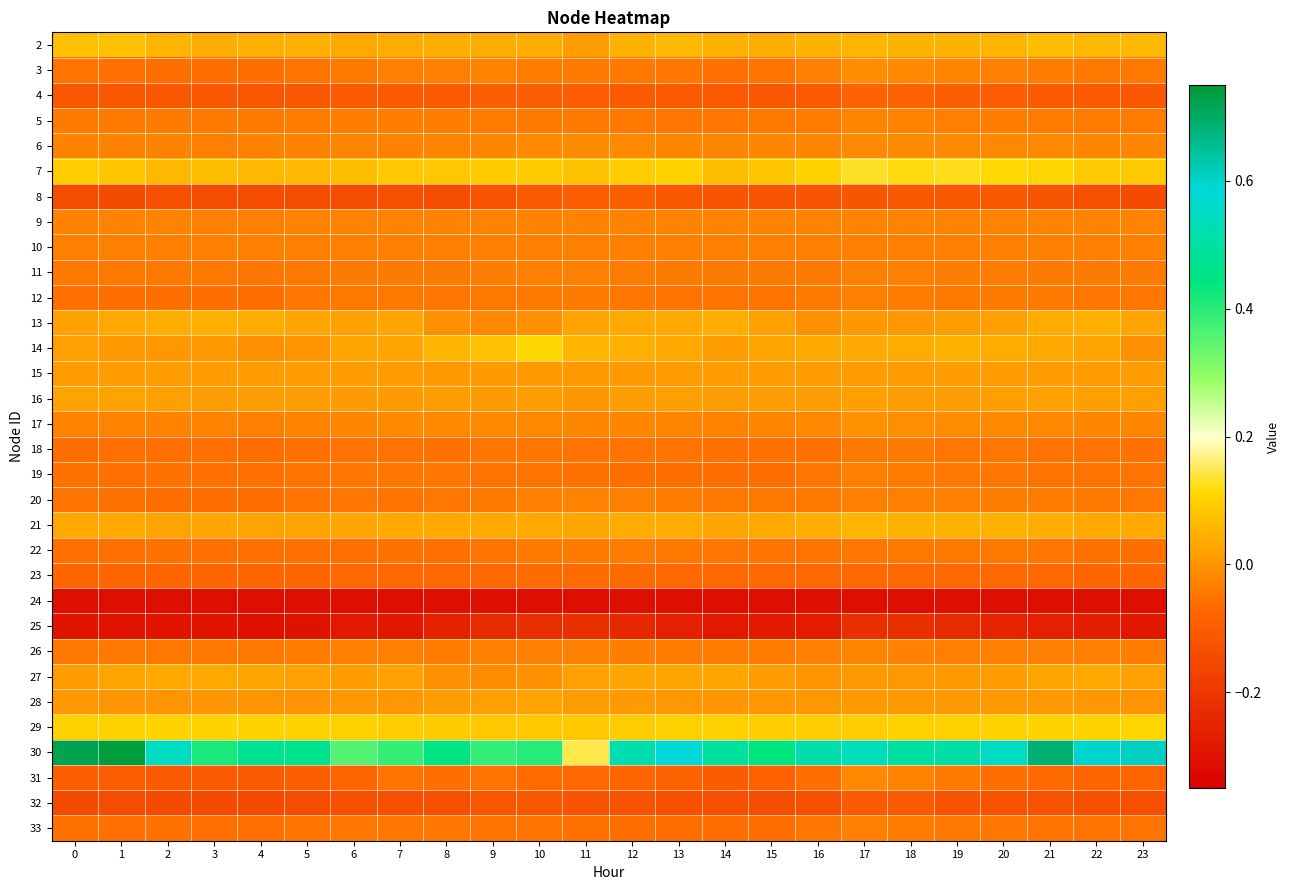

Reading left to right, list all the values displayed in this chart.

2: 0=0.1	1=0.1	2=0.1	3=0.0	4=0.0	5=0.0	6=0.0	7=0.0	8=0.0	9=0.0	10=0.0	11=0.0	12=0.1	13=0.1	14=0.0	15=0.0	16=0.1	17=0.1	18=0.0	19=0.1	20=0.1	21=0.1	22=0.1	23=0.1
3: 0=-0.1	1=-0.1	2=-0.1	3=-0.1	4=-0.1	5=-0.1	6=-0.0	7=-0.0	8=-0.0	9=-0.0	10=-0.0	11=-0.0	12=-0.0	13=-0.0	14=-0.1	15=-0.0	16=-0.0	17=-0.0	18=-0.0	19=-0.0	20=-0.0	21=-0.0	22=-0.0	23=-0.0
4: 0=-0.1	1=-0.1	2=-0.1	3=-0.1	4=-0.1	5=-0.1	6=-0.1	7=-0.1	8=-0.1	9=-0.1	10=-0.1	11=-0.1	12=-0.1	13=-0.1	14=-0.1	15=-0.1	16=-0.1	17=-0.1	18=-0.1	19=-0.1	20=-0.1	21=-0.1	22=-0.1	23=-0.1
5: 0=-0.0	1=-0.0	2=-0.0	3=-0.0	4=-0.0	5=-0.0	6=-0.0	7=-0.0	8=-0.0	9=-0.0	10=-0.0	11=-0.0	12=-0.0	13=-0.0	14=-0.0	15=-0.0	16=-0.0	17=-0.0	18=-0.0	19=-0.0	20=-0.0	21=-0.0	22=-0.0	23=-0.0
6: 0=-0.0	1=-0.0	2=-0.0	3=-0.0	4=-0.0	5=-0.0	6=-0.0	7=-0.0	8=-0.0	9=-0.0	10=-0.0	11=-0.0	12=-0.0	13=-0.0	14=-0.0	15=-0.0	16=-0.0	17=-0.0	18=-0.0	19=-0.0	20=-0.0	21=-0.0	22=-0.0	23=-0.0
7: 0=0.1	1=0.1	2=0.1	3=0.1	4=0.1	5=0.1	6=0.1	7=0.1	8=0.1	9=0.1	10=0.1	11=0.1	12=0.1	13=0.1	14=0.1	15=0.1	16=0.1	17=0.1	18=0.1	19=0.1	20=0.1	21=0.1	22=0.1	23=0.1
8: 0=-0.1	1=-0.1	2=-0.1	3=-0.1	4=-0.1	5=-0.1	6=-0.1	7=-0.1	8=-0.1	9=-0.1	10=-0.1	11=-0.1	12=-0.1	13=-0.1	14=-0.1	15=-0.1	16=-0.1	17=-0.1	18=-0.1	19=-0.1	20=-0.1	21=-0.1	22=-0.1	23=-0.1
9: 0=-0.0	1=-0.0	2=-0.0	3=-0.0	4=-0.0	5=-0.0	6=-0.0	7=-0.0	8=-0.0	9=-0.0	10=-0.0	11=-0.0	12=-0.0	13=-0.0	14=-0.0	15=-0.0	16=-0.0	17=-0.0	18=-0.0	19=-0.0	20=-0.0	21=-0.0	22=-0.0	23=-0.0
10: 0=-0.0	1=-0.0	2=-0.0	3=-0.0	4=-0.0	5=-0.0	6=-0.0	7=-0.0	8=-0.0	9=-0.0	10=-0.0	11=-0.0	12=-0.0	13=-0.0	14=-0.0	15=-0.0	16=-0.0	17=-0.0	18=-0.0	19=-0.0	20=-0.0	21=-0.0	22=-0.0	23=-0.0
11: 0=-0.0	1=-0.0	2=-0.0	3=-0.0	4=-0.0	5=-0.0	6=-0.0	7=-0.0	8=-0.0	9=-0.0	10=-0.0	11=-0.0	12=-0.0	13=-0.0	14=-0.0	15=-0.0	16=-0.0	17=-0.0	18=-0.0	19=-0.0	20=-0.0	21=-0.0	22=-0.0	23=-0.0
12: 0=-0.1	1=-0.1	2=-0.1	3=-0.1	4=-0.1	5=-0.0	6=-0.0	7=-0.0	8=-0.0	9=-0.0	10=-0.0	11=-0.0	12=-0.0	13=-0.0	14=-0.1	15=-0.0	16=-0.0	17=-0.0	18=-0.0	19=-0.0	20=-0.0	21=-0.0	22=-0.0	23=-0.0
13: 0=0.0	1=0.0	2=0.0	3=0.0	4=0.0	5=0.0	6=0.0	7=0.0	8=-0.0	9=-0.0	10=-0.0	11=0.0	12=0.0	13=0.0	14=0.0	15=0.0	16=-0.0	17=0.0	18=0.0	19=0.0	20=0.0	21=0.0	22=0.0	23=0.0
14: 0=0.0	1=0.0	2=0.0	3=0.0	4=-0.0	5=0.0	6=0.0	7=0.0	8=0.1	9=0.1	10=0.1	11=0.1	12=0.0	13=0.0	14=0.0	15=0.0	16=0.0	17=0.0	18=0.0	19=0.1	20=0.0	21=0.0	22=0.0	23=-0.0
15: 0=0.0	1=0.0	2=0.0	3=0.0	4=0.0	5=0.0	6=0.0	7=0.0	8=0.0	9=0.0	10=0.0	11=0.0	12=0.0	13=0.0	14=0.0	15=0.0	16=0.0	17=0.0	18=0.0	19=0.0	20=0.0	21=0.0	22=0.0	23=0.0
16: 0=0.0	1=0.0	2=0.0	3=0.0	4=0.0	5=0.0	6=0.0	7=0.0	8=0.0	9=0.0	10=0.0	11=0.0	12=0.0	13=0.0	14=0.0	15=0.0	16=0.0	17=0.0	18=0.0	19=0.0	20=0.0	21=0.0	22=0.0	23=0.0
17: 0=-0.0	1=-0.0	2=-0.0	3=-0.0	4=-0.0	5=-0.0	6=-0.0	7=-0.0	8=-0.0	9=-0.0	10=-0.0	11=-0.0	12=-0.0	13=-0.0	14=-0.0	15=-0.0	16=-0.0	17=-0.0	18=-0.0	19=-0.0	20=-0.0	21=-0.0	22=-0.0	23=-0.0
18: 0=-0.1	1=-0.1	2=-0.1	3=-0.1	4=-0.1	5=-0.1	6=-0.1	7=-0.1	8=-0.1	9=-0.0	10=-0.0	11=-0.0	12=-0.0	13=-0.1	14=-0.1	15=-0.1	16=-0.1	17=-0.0	18=-0.0	19=-0.0	20=-0.0	21=-0.1	22=-0.1	23=-0.1
19: 0=-0.1	1=-0.1	2=-0.1	3=-0.1	4=-0.1	5=-0.1	6=-0.0	7=-0.0	8=-0.0	9=-0.1	10=-0.1	11=-0.1	12=-0.1	13=-0.1	14=-0.1	15=-0.1	16=-0.0	17=-0.0	18=-0.0	19=-0.0	20=-0.0	21=-0.0	22=-0.1	23=-0.1
20: 0=-0.1	1=-0.1	2=-0.1	3=-0.1	4=-0.1	5=-0.1	6=-0.0	7=-0.1	8=-0.0	9=-0.0	10=-0.0	11=-0.0	12=-0.0	13=-0.0	14=-0.0	15=-0.0	16=-0.0	17=-0.0	18=-0.0	19=-0.0	20=-0.0	21=-0.0	22=-0.0	23=-0.0
21: 0=0.0	1=0.0	2=0.0	3=0.0	4=0.0	5=0.0	6=0.0	7=0.0	8=0.0	9=0.0	10=0.0	11=0.0	12=0.0	13=0.0	14=0.0	15=0.0	16=0.0	17=0.1	18=0.0	19=0.0	20=0.0	21=0.0	22=0.0	23=0.0
22: 0=-0.1	1=-0.1	2=-0.1	3=-0.1	4=-0.1	5=-0.1	6=-0.1	7=-0.1	8=-0.1	9=-0.1	10=-0.0	11=-0.0	12=-0.0	13=-0.0	14=-0.0	15=-0.0	16=-0.0	17=-0.0	18=-0.0	19=-0.0	20=-0.0	21=-0.0	22=-0.1	23=-0.1
23: 0=-0.1	1=-0.1	2=-0.1	3=-0.1	4=-0.1	5=-0.1	6=-0.1	7=-0.1	8=-0.1	9=-0.1	10=-0.1	11=-0.1	12=-0.1	13=-0.1	14=-0.1	15=-0.1	16=-0.1	17=-0.1	18=-0.1	19=-0.1	20=-0.1	21=-0.1	22=-0.1	23=-0.1
24: 0=-0.3	1=-0.3	2=-0.3	3=-0.3	4=-0.3	5=-0.3	6=-0.3	7=-0.3	8=-0.3	9=-0.3	10=-0.3	11=-0.3	12=-0.3	13=-0.3	14=-0.3	15=-0.3	16=-0.3	17=-0.3	18=-0.3	19=-0.3	20=-0.3	21=-0.3	22=-0.3	23=-0.3
25: 0=-0.3	1=-0.3	2=-0.3	3=-0.3	4=-0.3	5=-0.3	6=-0.3	7=-0.3	8=-0.3	9=-0.2	10=-0.2	11=-0.2	12=-0.2	13=-0.3	14=-0.3	15=-0.3	16=-0.3	17=-0.2	18=-0.2	19=-0.2	20=-0.3	21=-0.3	22=-0.3	23=-0.3
26: 0=-0.0	1=-0.0	2=-0.0	3=-0.0	4=-0.0	5=-0.0	6=-0.0	7=-0.0	8=-0.0	9=-0.0	10=-0.0	11=-0.0	12=-0.0	13=-0.0	14=-0.0	15=-0.0	16=-0.0	17=-0.0	18=-0.0	19=-0.0	20=-0.0	21=-0.0	22=-0.0	23=-0.0
27: 0=0.0	1=0.0	2=0.0	3=0.0	4=0.0	5=0.0	6=0.0	7=0.0	8=-0.0	9=-0.0	10=-0.0	11=0.0	12=0.0	13=0.0	14=0.0	15=0.0	16=-0.0	17=0.0	18=0.0	19=0.0	20=0.0	21=0.0	22=0.0	23=0.0
28: 0=0.0	1=0.0	2=0.0	3=0.0	4=-0.0	5=0.0	6=0.0	7=0.0	8=0.0	9=0.0	10=0.0	11=0.0	12=0.0	13=0.0	14=0.0	15=0.0	16=0.0	17=0.0	18=0.0	19=0.0	20=0.0	21=0.0	22=0.0	23=-0.0
29: 0=0.1	1=0.1	2=0.1	3=0.1	4=0.1	5=0.1	6=0.1	7=0.1	8=0.1	9=0.1	10=0.1	11=0.1	12=0.1	13=0.1	14=0.1	15=0.1	16=0.1	17=0.1	18=0.1	19=0.1	20=0.1	21=0.1	22=0.1	23=0.1
30: 0=0.7	1=0.7	2=0.5	3=0.4	4=0.5	5=0.5	6=0.4	7=0.4	8=0.4	9=0.4	10=0.4	11=0.1	12=0.5	13=0.6	14=0.5	15=0.4	16=0.5	17=0.5	18=0.5	19=0.5	20=0.6	21=0.7	22=0.6	23=0.6
31: 0=-0.1	1=-0.1	2=-0.1	3=-0.1	4=-0.1	5=-0.1	6=-0.1	7=-0.1	8=-0.1	9=-0.1	10=-0.1	11=-0.1	12=-0.1	13=-0.1	14=-0.1	15=-0.1	16=-0.1	17=-0.0	18=-0.0	19=-0.0	20=-0.1	21=-0.1	22=-0.1	23=-0.1
32: 0=-0.1	1=-0.1	2=-0.1	3=-0.1	4=-0.1	5=-0.1	6=-0.1	7=-0.1	8=-0.1	9=-0.1	10=-0.1	11=-0.1	12=-0.1	13=-0.1	14=-0.1	15=-0.1	16=-0.1	17=-0.1	18=-0.1	19=-0.1	20=-0.1	21=-0.1	22=-0.1	23=-0.1
33: 0=-0.1	1=-0.1	2=-0.1	3=-0.1	4=-0.1	5=-0.1	6=-0.0	7=-0.0	8=-0.0	9=-0.1	10=-0.1	11=-0.1	12=-0.1	13=-0.1	14=-0.1	15=-0.1	16=-0.0	17=-0.0	18=-0.0	19=-0.0	20=-0.0	21=-0.0	22=-0.1	23=-0.1